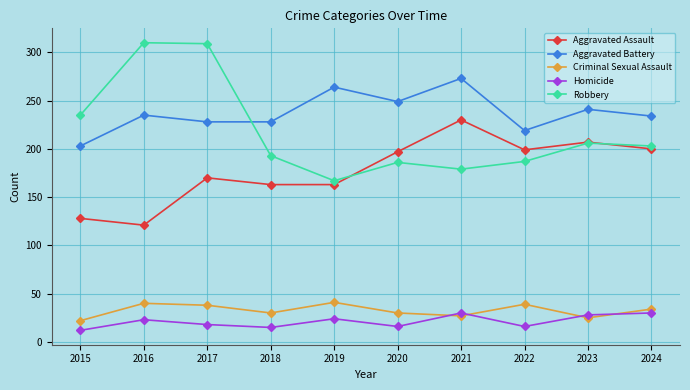

What value does the Homicide series have at 2021, to the nearest 10?

30